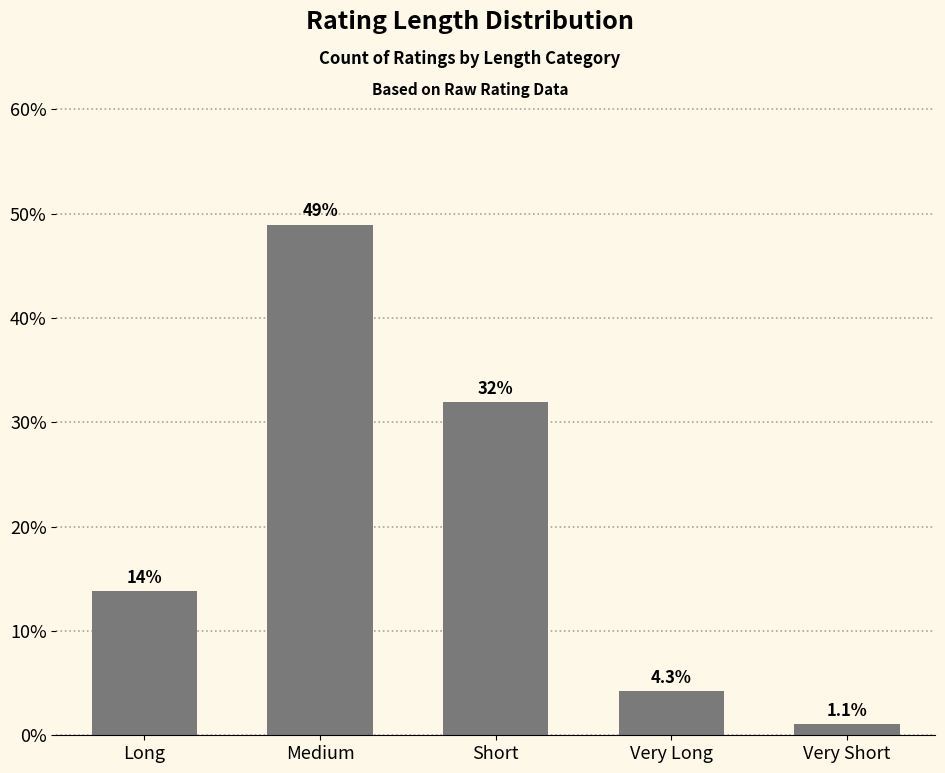

What is the label of the 3rd bar from the left?

Short